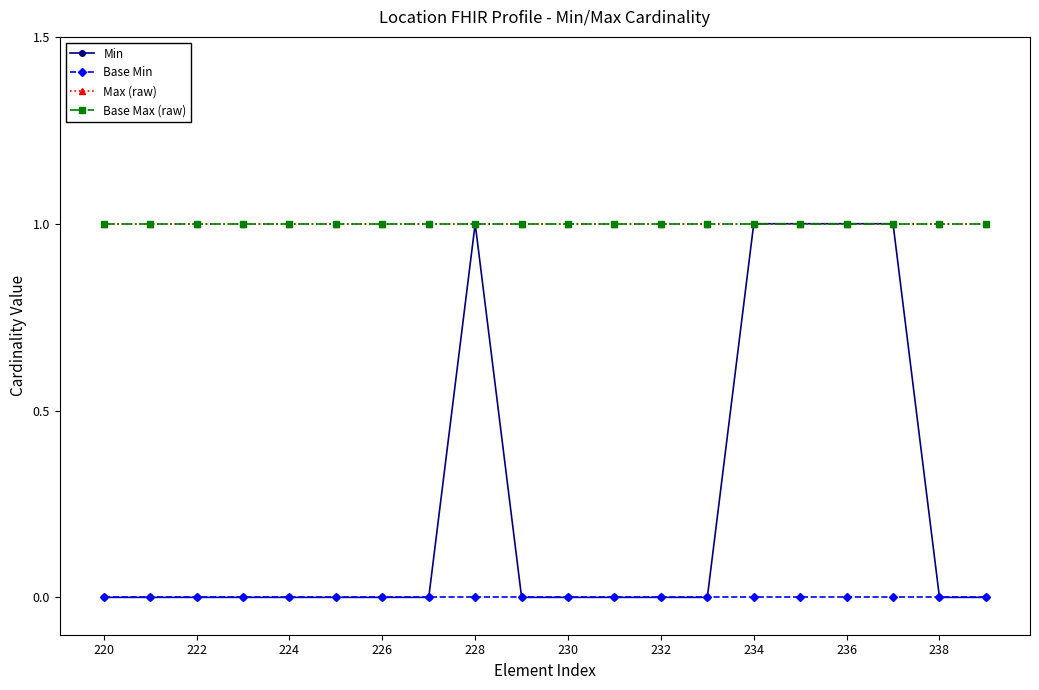

Does the chart have visible grid lines?

No